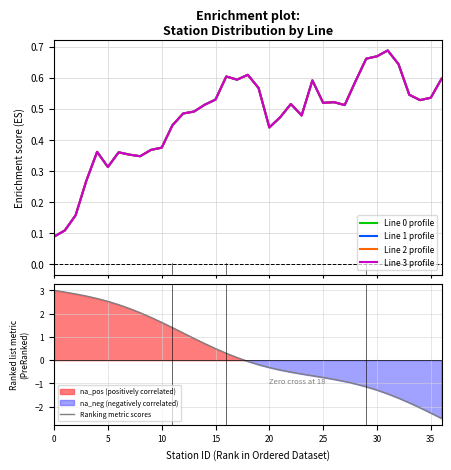

Count the number of categories in the chart.

37